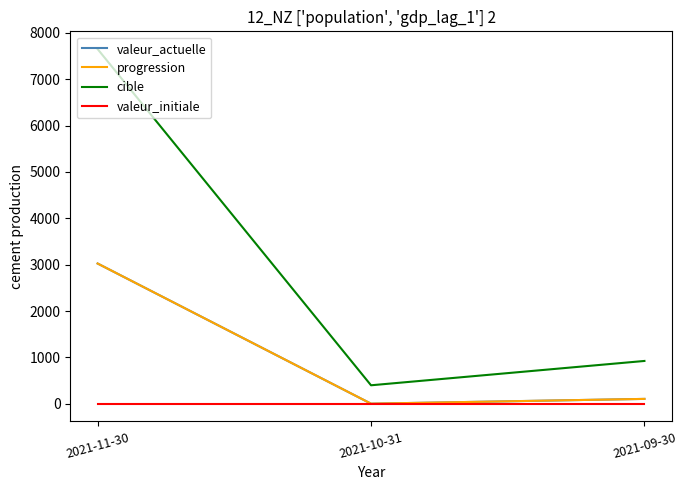

Does the chart display data point markers on the line(s)?

No